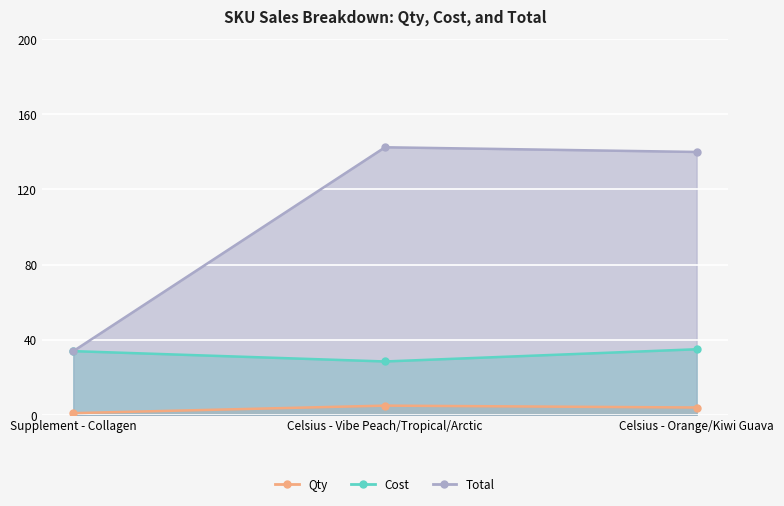

What is the label of the 2nd point from the left?

Celsius - Vibe Peach/Tropical/Arctic